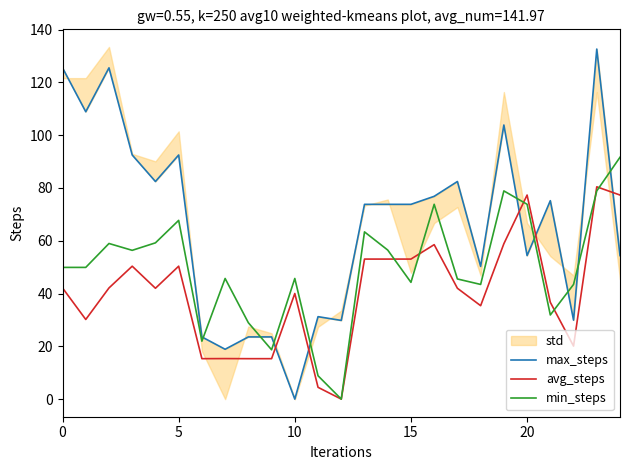

Reading left to right, transcribe all the data shown in this chart.

max_steps: 125.5	108.9	125.5	92.5	82.5	92.5	23.6	18.9	23.6	23.6	0.0	31.2	29.8	73.8	73.8	73.8	76.8	82.5	50.3	103.9	54.4	75.2	29.9	132.6	54.4
avg_steps: 42.1	30.2	42.1	50.4	42.0	50.4	15.3	15.4	15.3	15.3	40.0	4.5	0.0	53.1	53.1	53.1	58.5	42.0	35.4	58.9	77.3	36.7	20.1	80.4	77.3
min_steps: 49.9	49.9	59.0	56.4	59.2	67.7	21.9	45.7	28.9	18.7	45.7	8.8	0.0	63.4	56.5	44.2	73.8	45.5	43.5	78.9	73.8	31.9	43.5	78.9	91.6